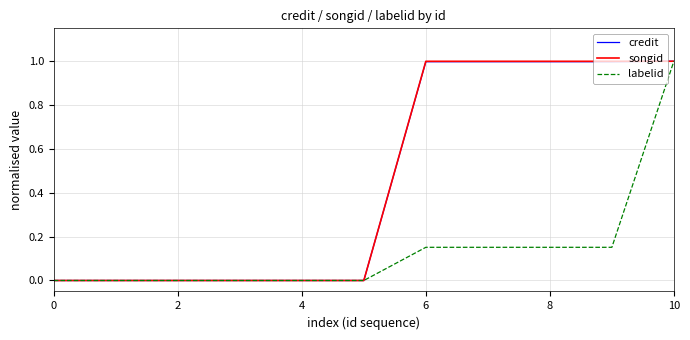

What is the maximum value shown in the chart?

1.0